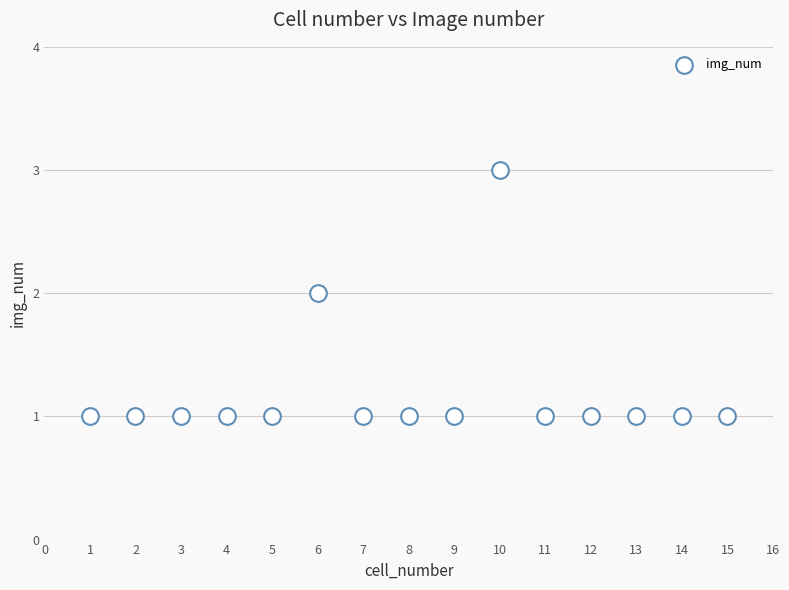

What is the range of X values (max minus min)?

14